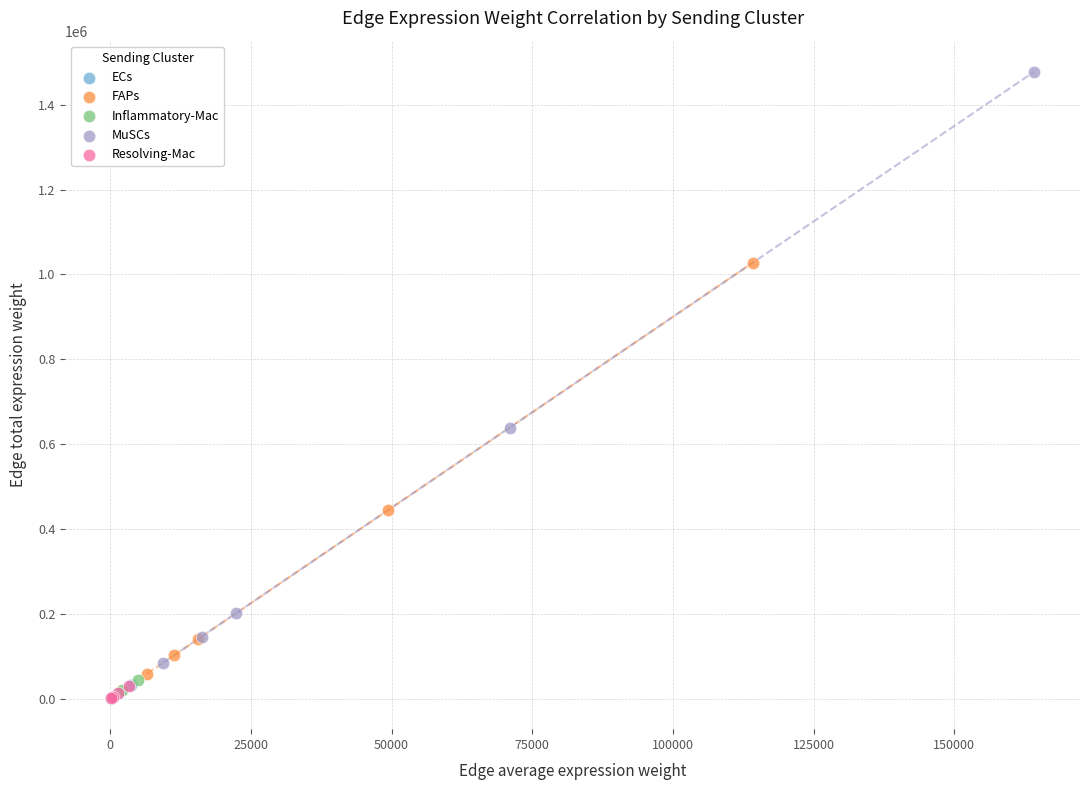

What are all the series names shown in the legend?

ECs, FAPs, Inflammatory-Mac, MuSCs, Resolving-Mac